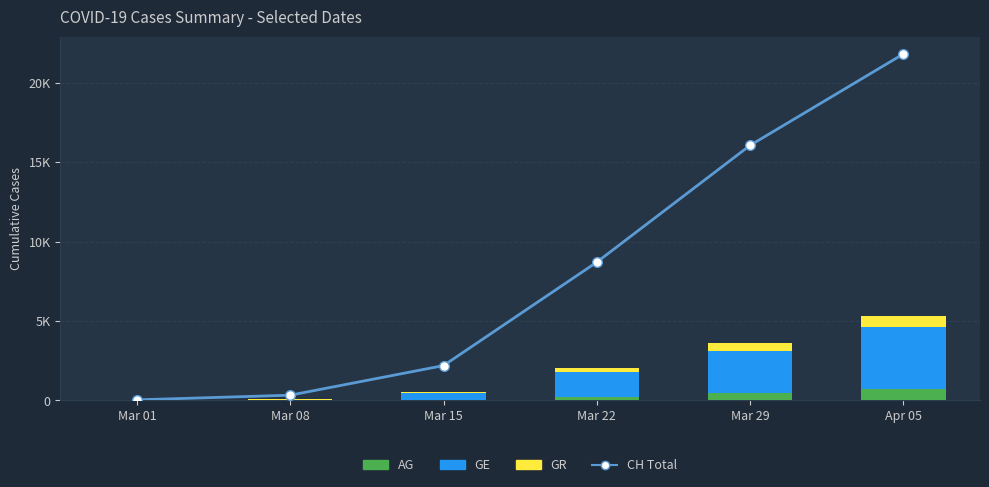

What is the difference between the highest and lowest values at Mar 08?

318